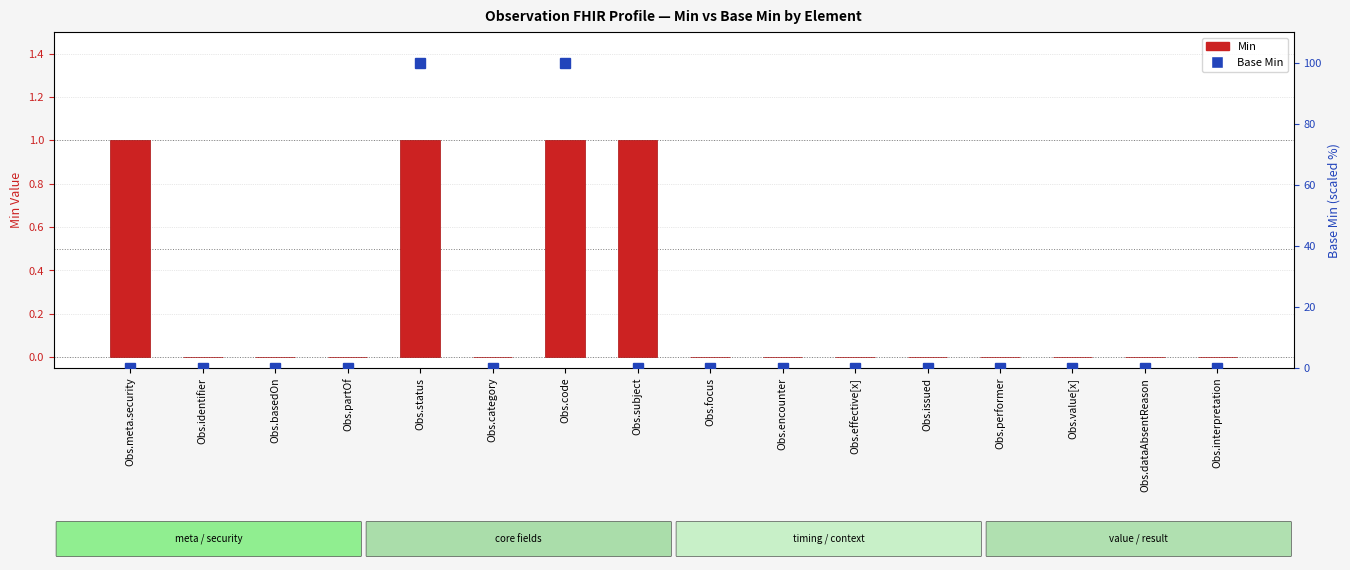

Where is Min nearest to the value 0?

Obs.identifier